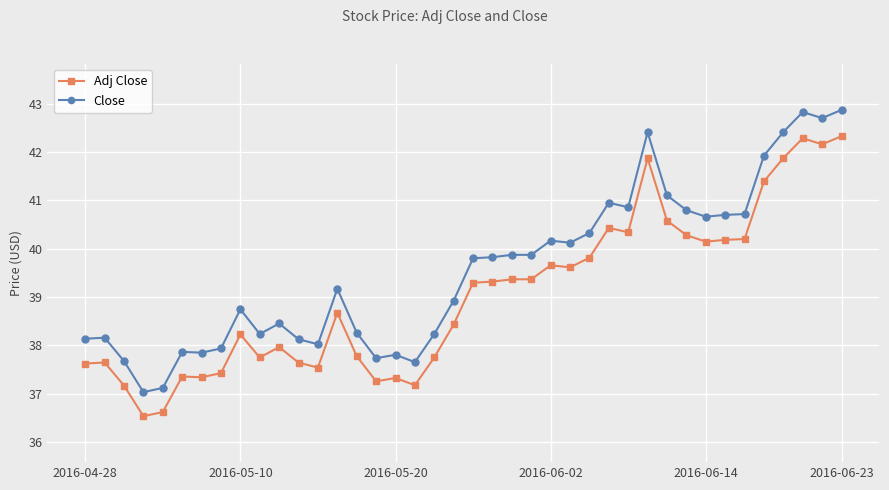

List the series in order of their overall mean, lowest first.

Adj Close, Close